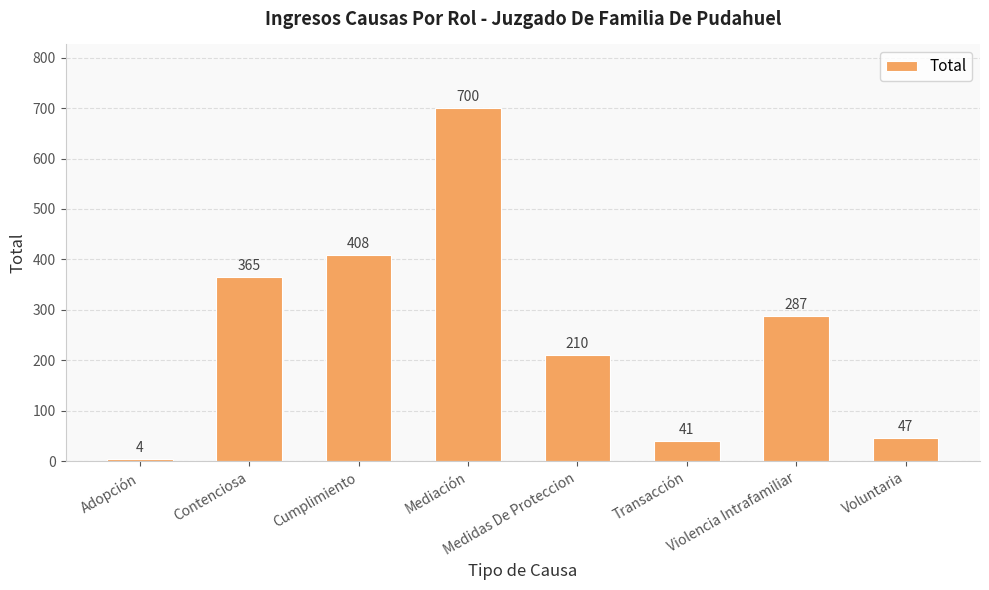

What is the average value?

258